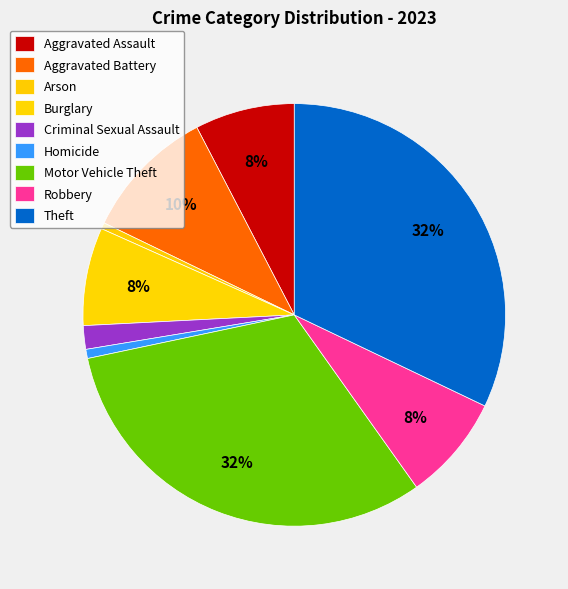

How many segments does this pie chart have?

9